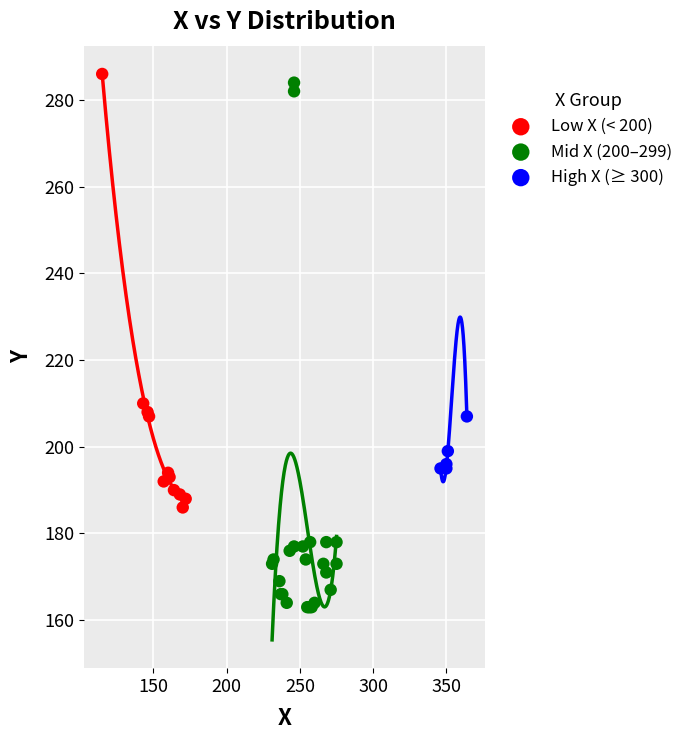

Which series contains the lowest Y value?

Mid X (200–299)